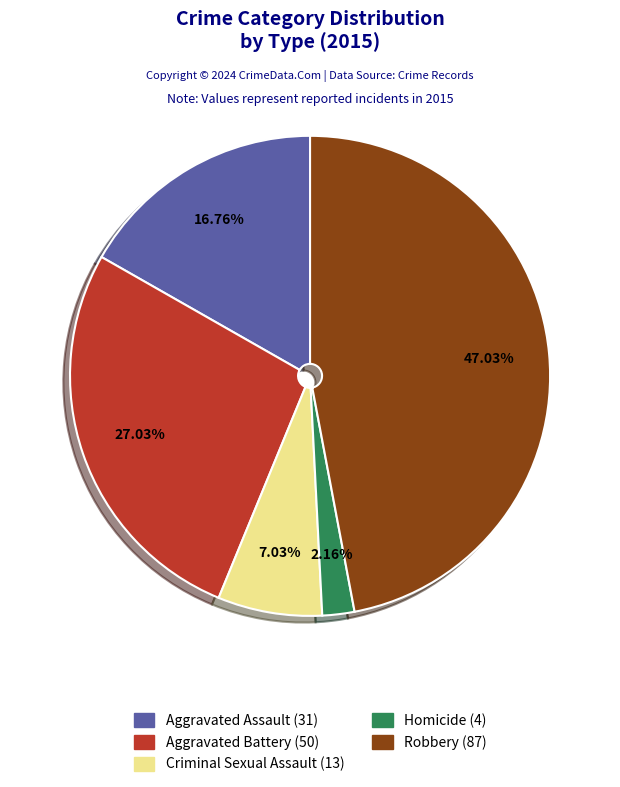

Combined, do Homicide and Aggravated Battery account for over 50%?

No